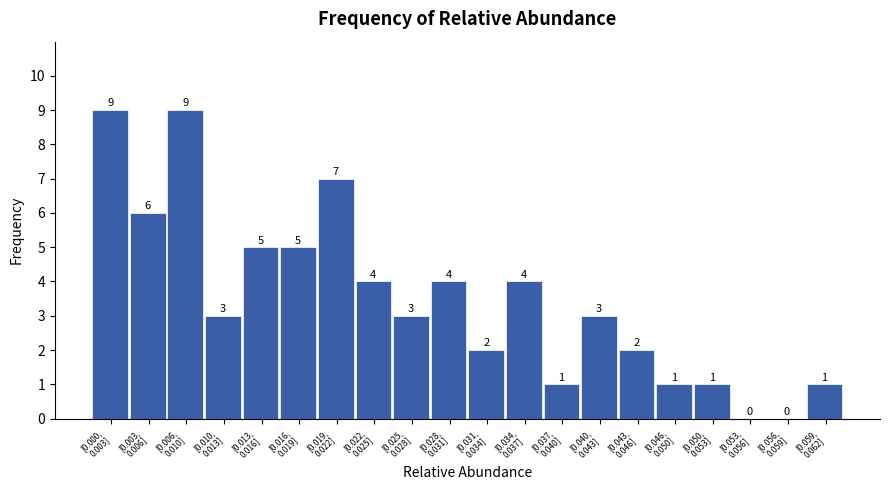

What is the greatest value displayed?

9